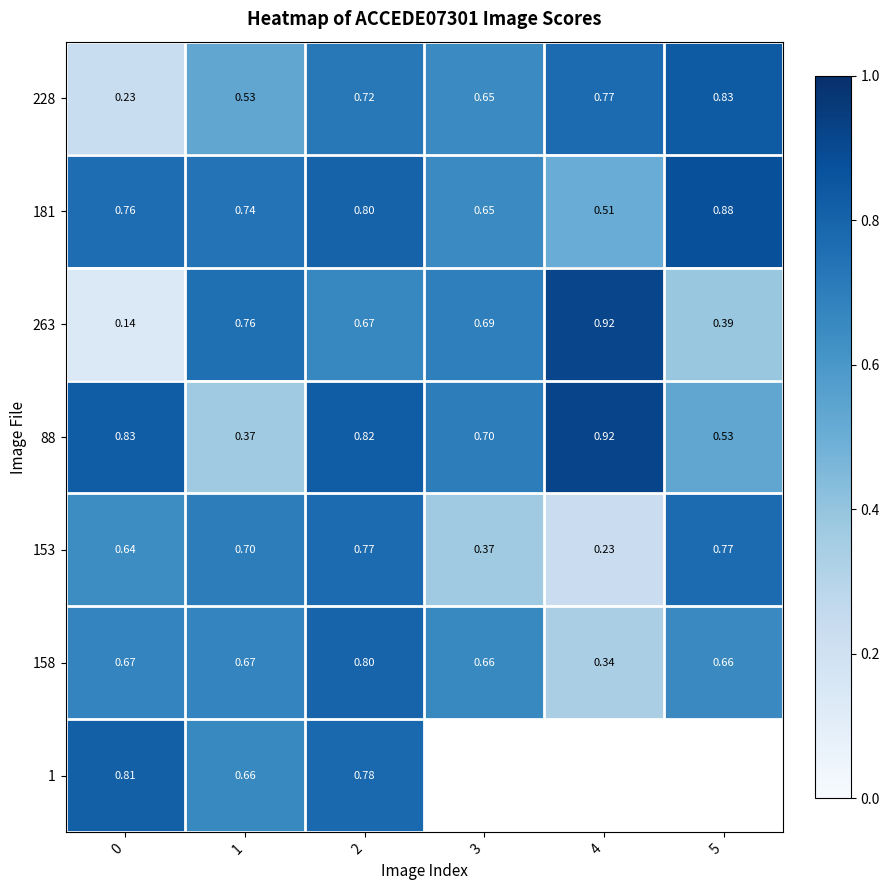

What is the sum of all row_3 values?

4.2